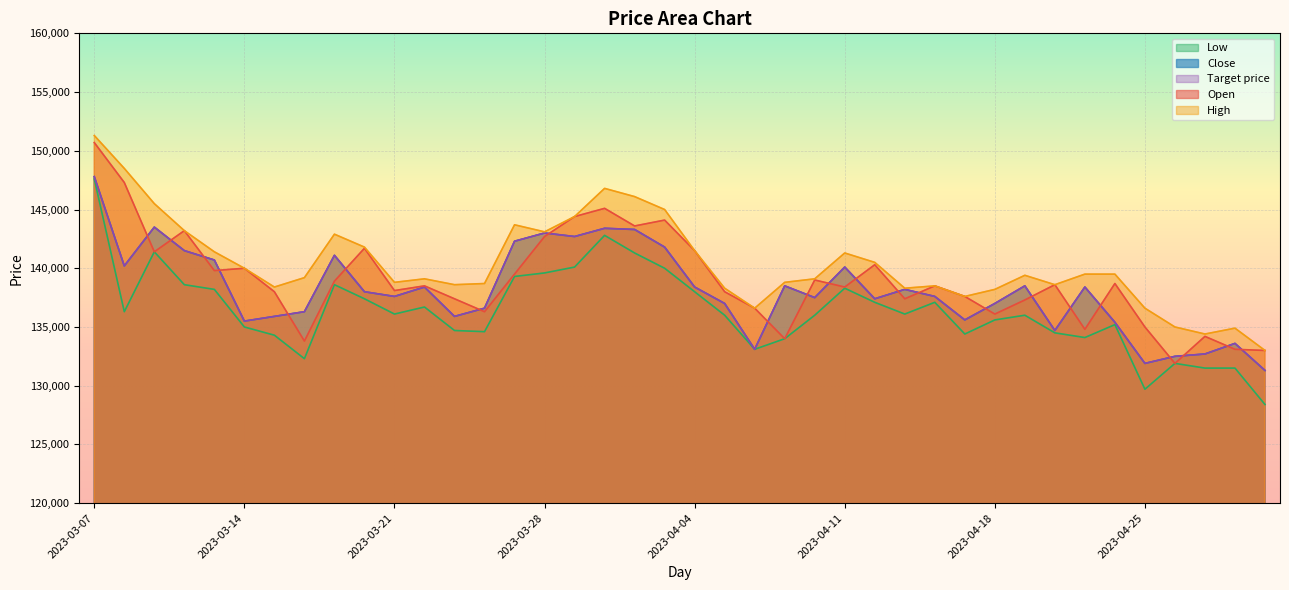

What is the value of the Close point at the 31st from the left?

137000